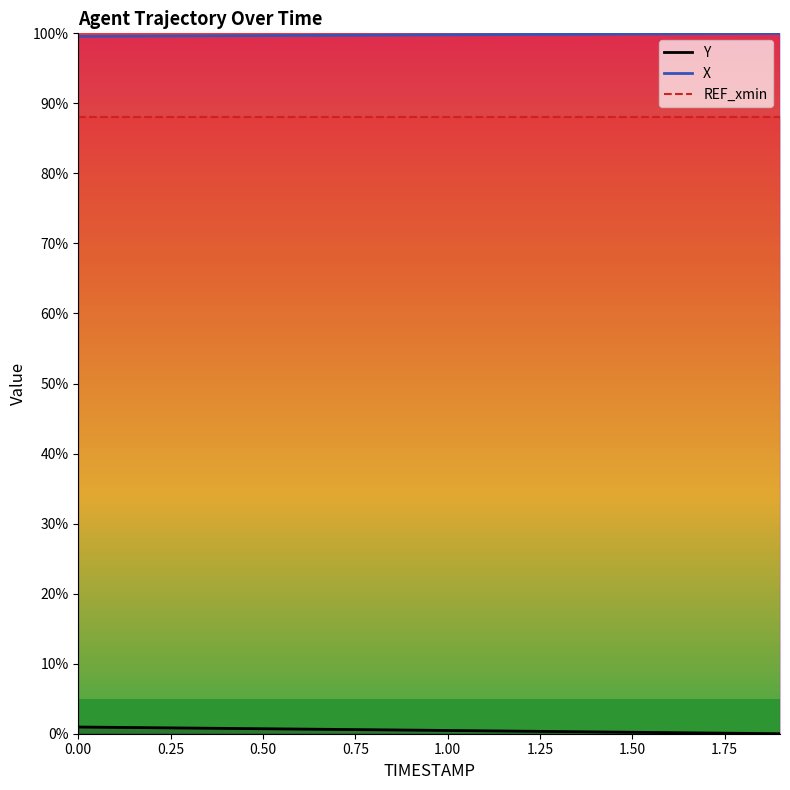

What is the sum of all REF_xmin values?

1760.9